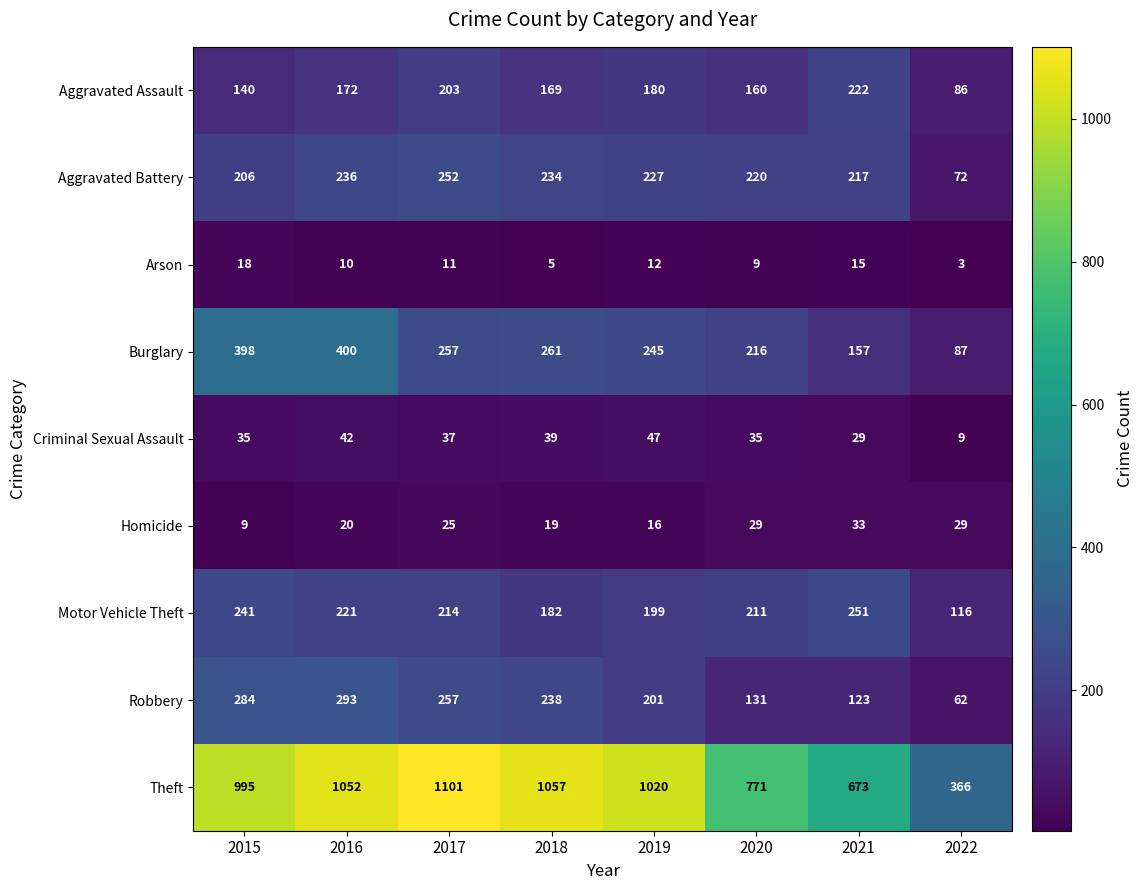

Rank the series by their maximum value, from lowest to highest.

Arson, Homicide, Criminal Sexual Assault, Aggravated Assault, Motor Vehicle Theft, Aggravated Battery, Robbery, Burglary, Theft